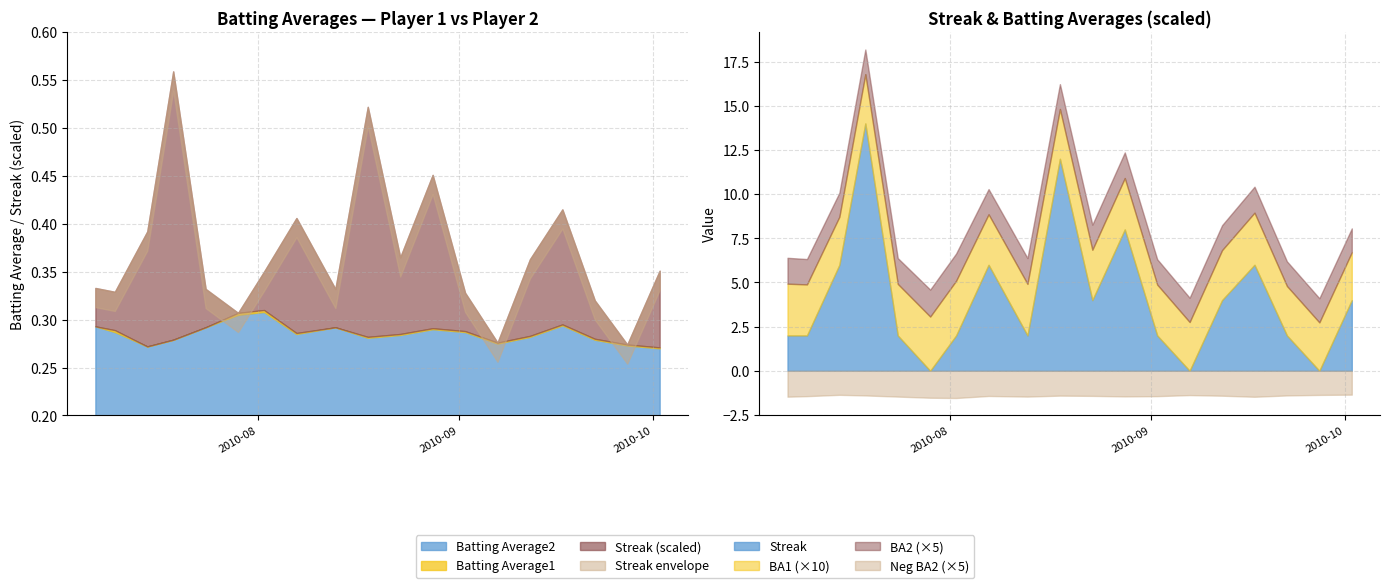

True or false: Streak and Batting Average2 intersect in this chart.

True